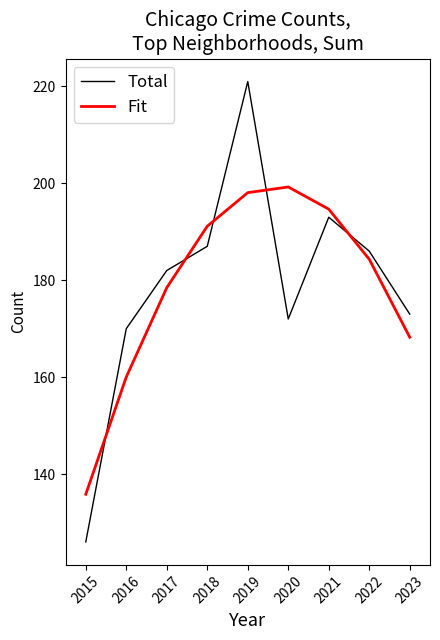

Which series changed the most between 2016 and 2019?

Total